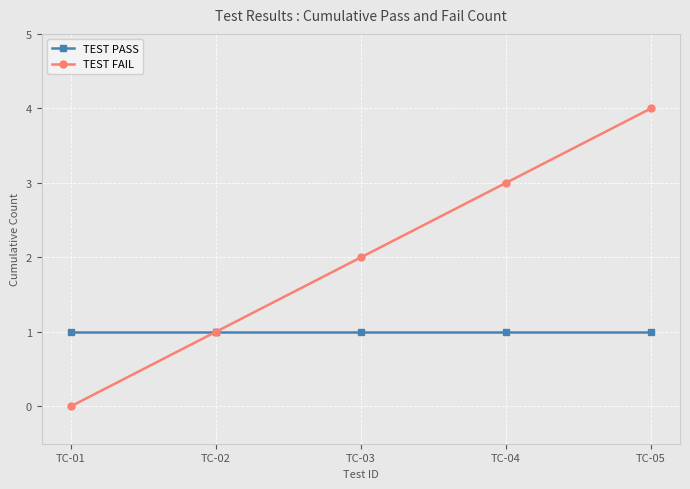

Rank the series by their maximum value, from lowest to highest.

TEST PASS, TEST FAIL